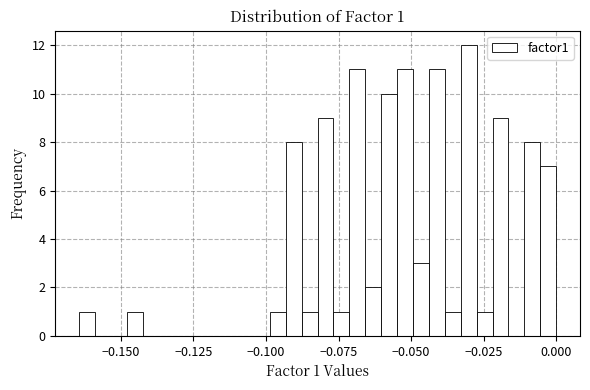

Around what value on the x-axis is the tallest bar? Give the approximate position of its centre, as read against the axis.

-0.030